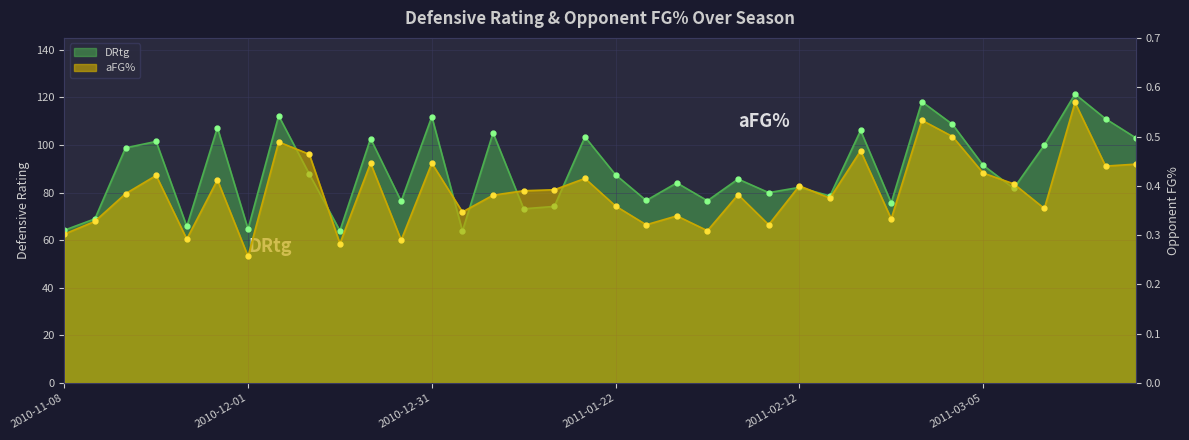

Count the aFG% values in the range 0 to 1.

36